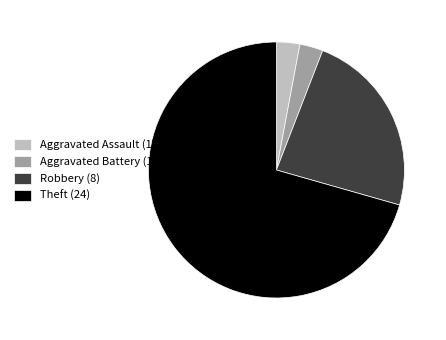

Which slice is the largest?

Theft